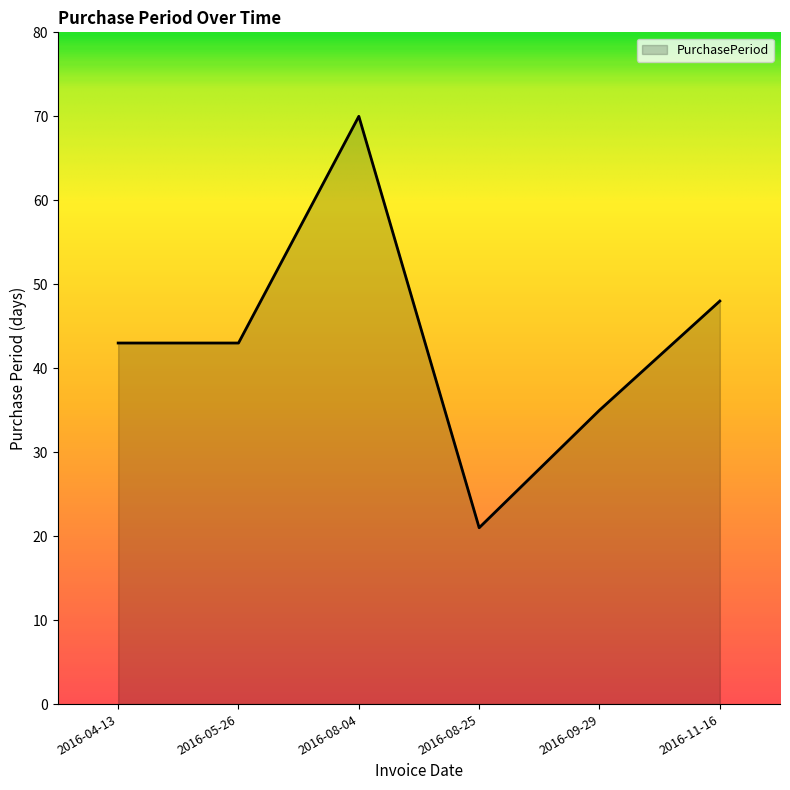

Approximately how many times larger is the value at 2016-04-13 compared to 2016-05-26?

1.0